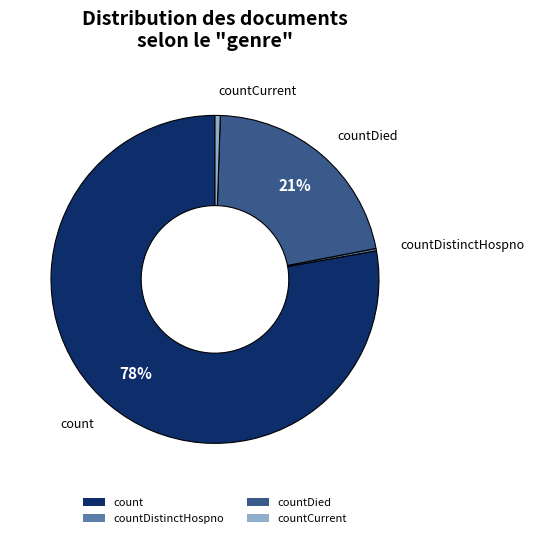

True or false: countDied accounts for 21% of the total.

True